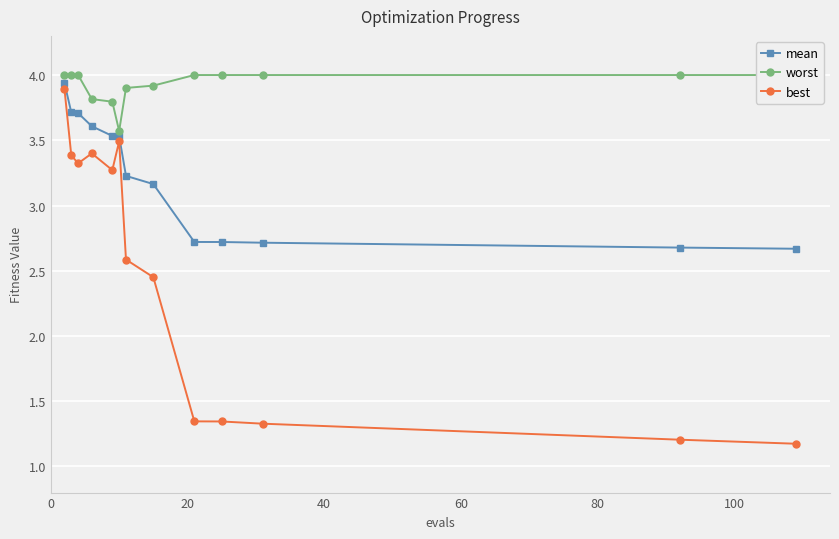

True or false: mean has more than 0 interior local peaks.

False